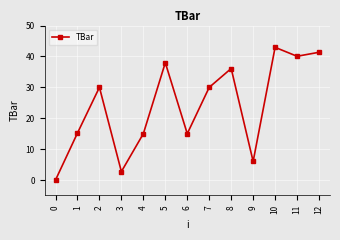

At which category does the data reach its first local valley?

3